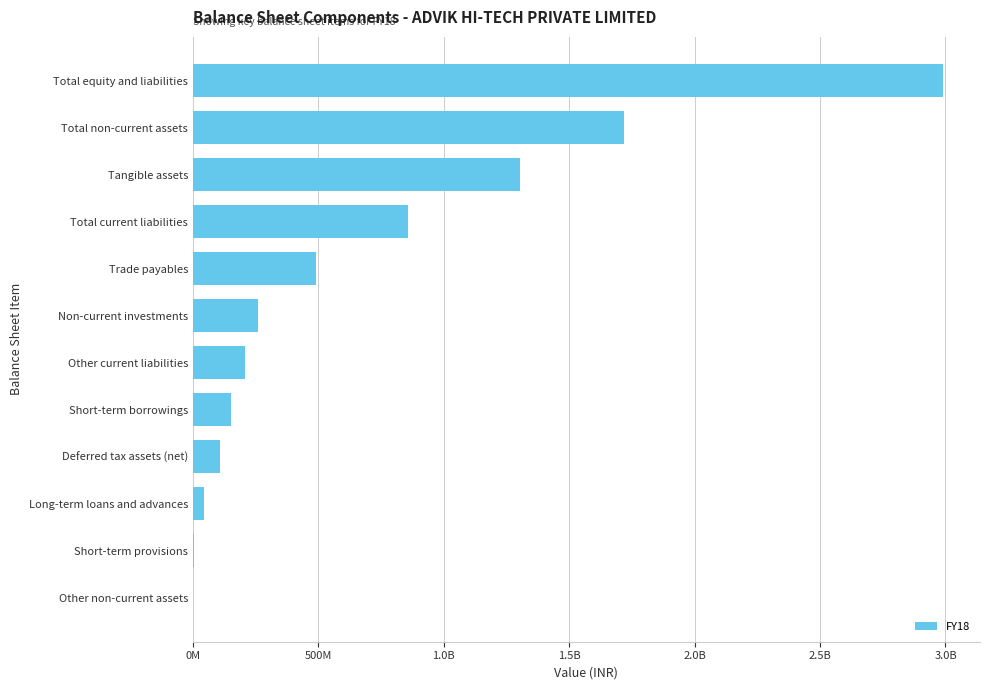

What is the difference between the second highest and second lowest values?

1711300000